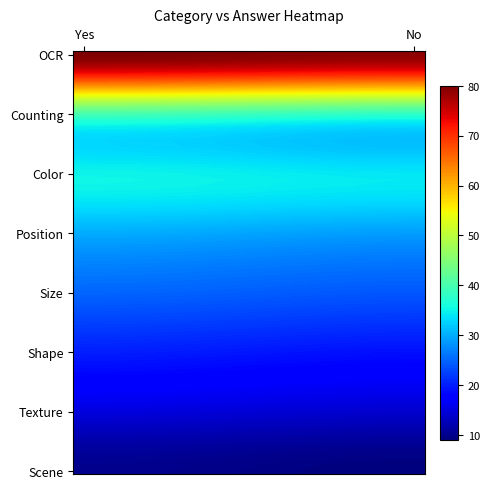

Reading right to left, extract all data points from this chart.

OCR: 79	80
Counting: 38	40
Color: 34	35
Position: 29	30
Size: 24	25
Shape: 19	20
Texture: 14	15
Scene: 9	10